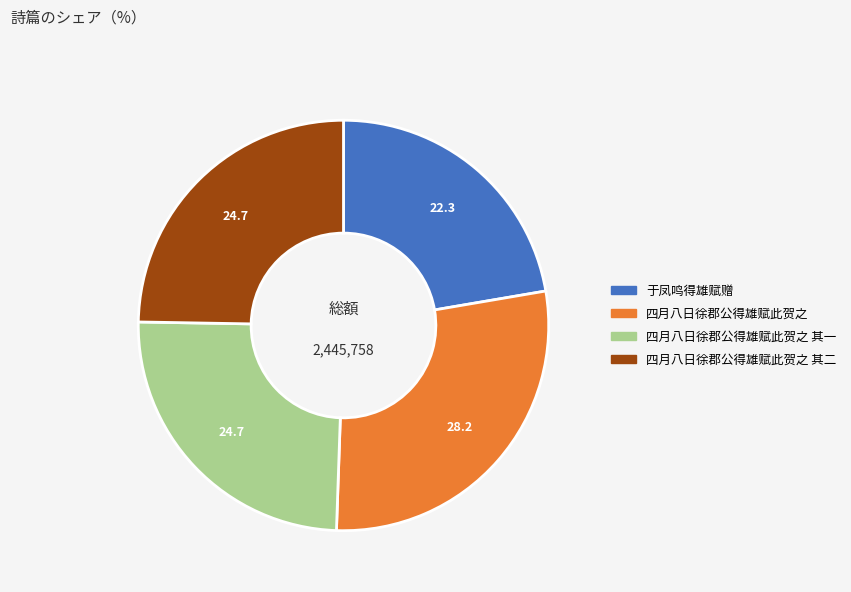

Count the number of slices in the pie.

4